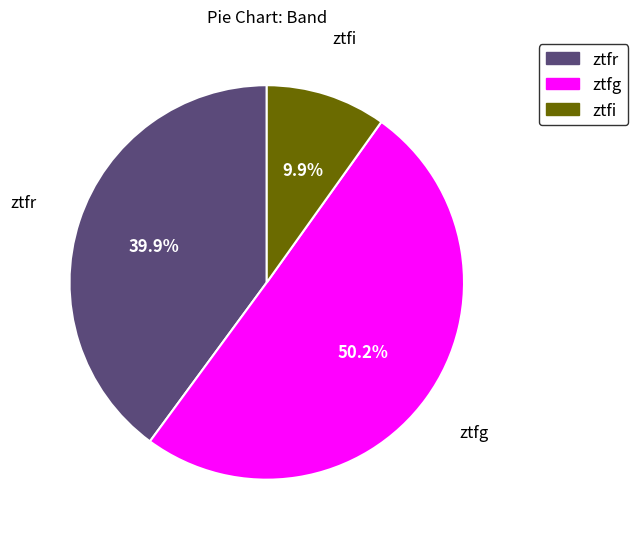

Which slice is the smallest?

ztfi